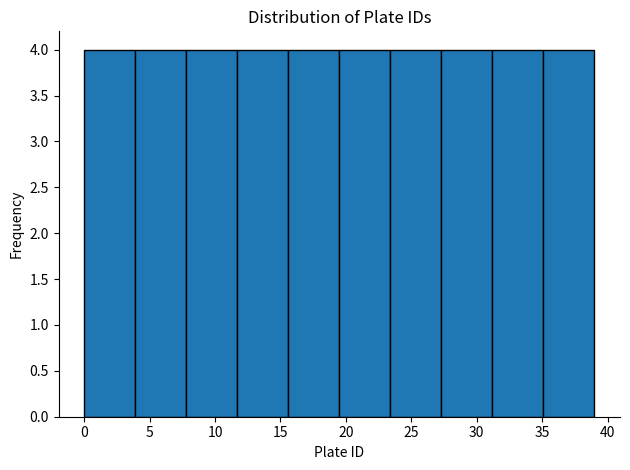

Reading left to right, list every bar in this chart as the range it spans on the x-axis followed by its height. Neither the bar edges nor the heights are printed on the chart, so give them approximately, as read against the axes.

0.0 to 3.9: 4
3.9 to 7.8: 4
7.8 to 11.7: 4
11.7 to 15.6: 4
15.6 to 19.5: 4
19.5 to 23.4: 4
23.4 to 27.3: 4
27.3 to 31.2: 4
31.2 to 35.1: 4
35.1 to 39.0: 4